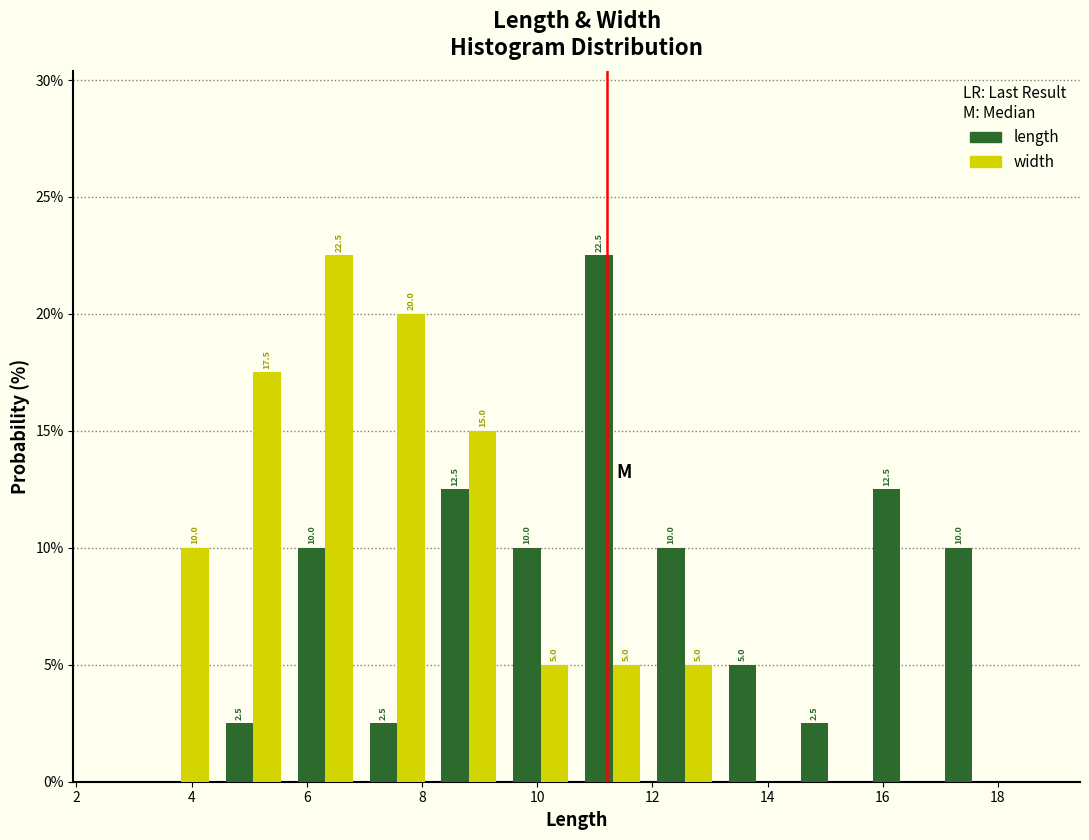

In the length series, which range on the x-axis has the tallest bar?

10.6 to 12.0